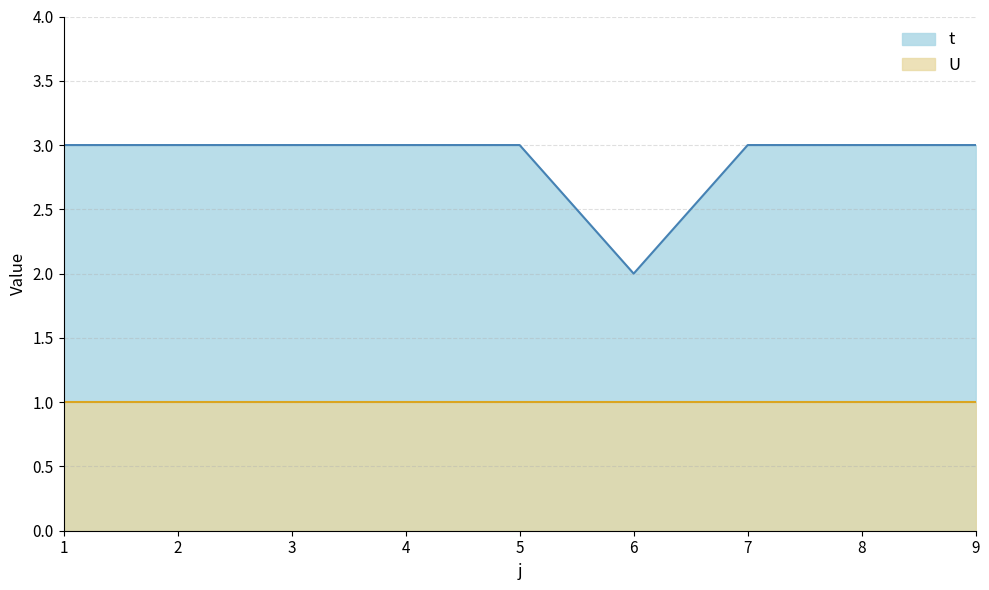

True or false: there are more than 1 points higher than both neighbors.

False